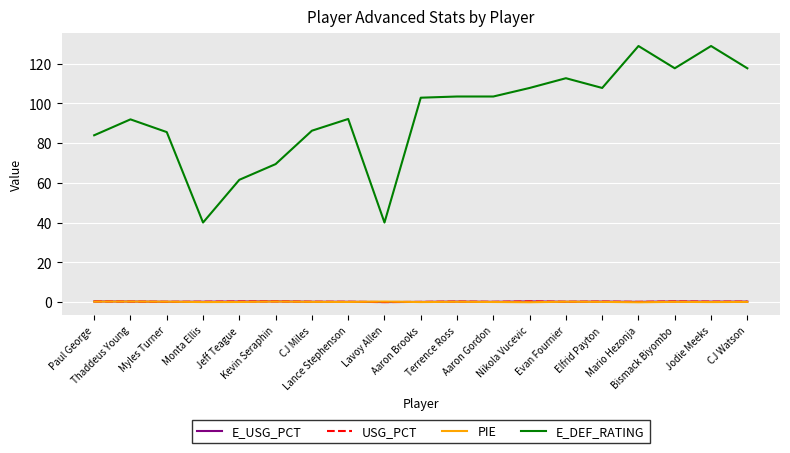

True or false: PIE and E_DEF_RATING intersect in this chart.

False